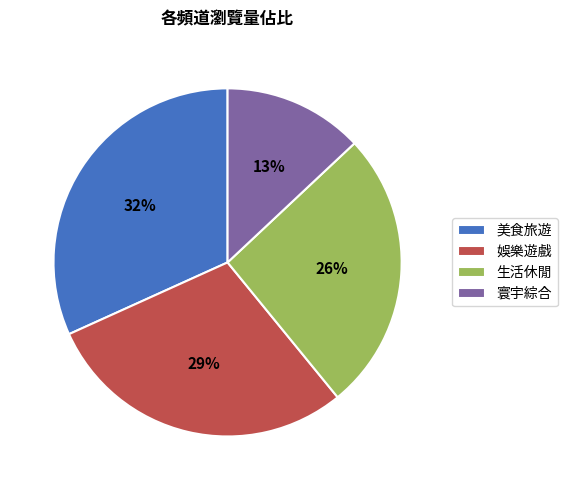

The 生活休閒 slice represents 19% of the pie. True or false?

False